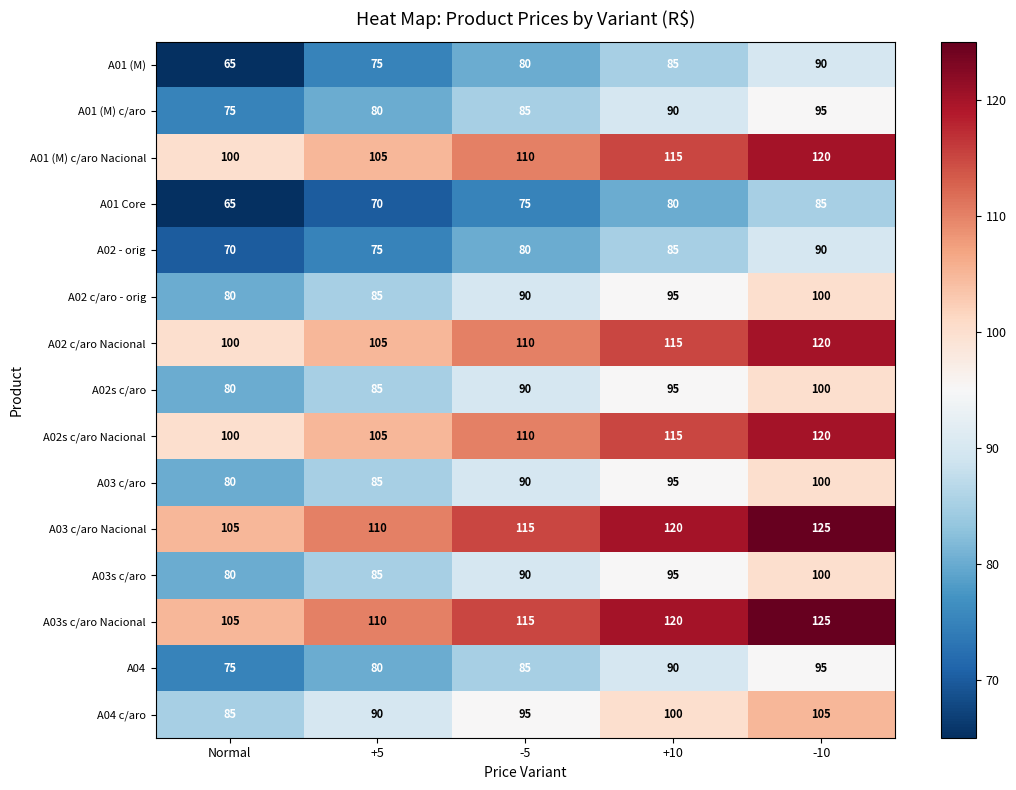

At which category does the chart reach its minimum across all series?

Normal